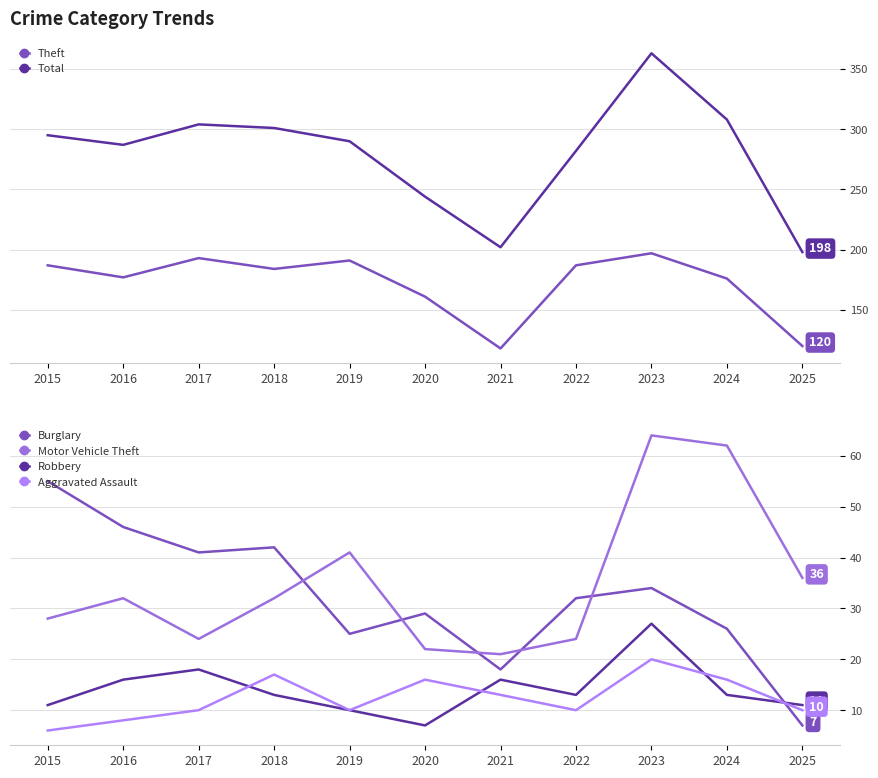

Reading left to right, what are all the values shown in this chart?

Theft: 2015=187	2016=177	2017=193	2018=184	2019=191	2020=161	2021=118	2022=187	2023=197	2024=176	2025=120
Total: 2015=295	2016=287	2017=304	2018=301	2019=290	2020=244	2021=202	2022=282	2023=363	2024=308	2025=198
Burglary: 2015=55	2016=46	2017=41	2018=42	2019=25	2020=29	2021=18	2022=32	2023=34	2024=26	2025=7
Motor Vehicle Theft: 2015=28	2016=32	2017=24	2018=32	2019=41	2020=22	2021=21	2022=24	2023=64	2024=62	2025=36
Robbery: 2015=11	2016=16	2017=18	2018=13	2019=10	2020=7	2021=16	2022=13	2023=27	2024=13	2025=11
Aggravated Assault: 2015=6	2016=8	2017=10	2018=17	2019=10	2020=16	2021=13	2022=10	2023=20	2024=16	2025=10